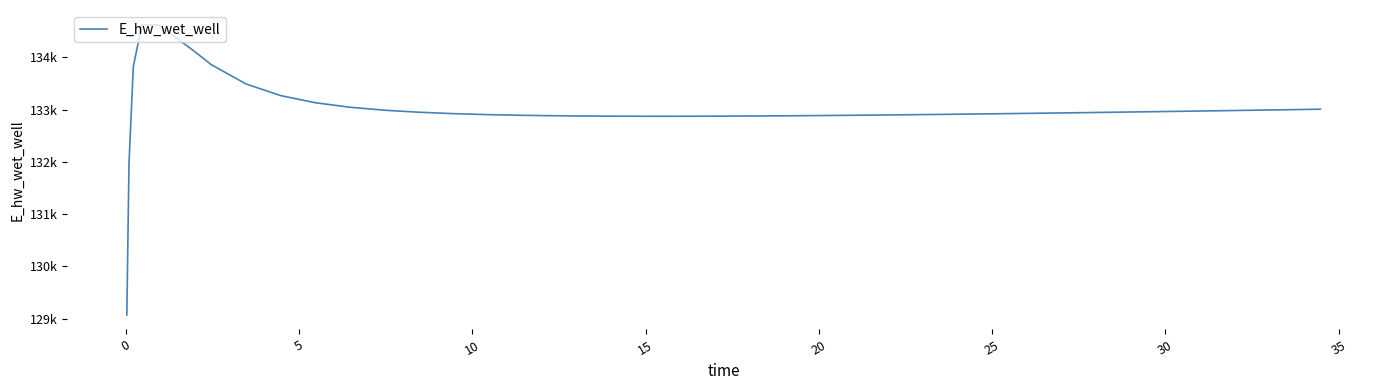

What is the sum of all values?

5319736.0